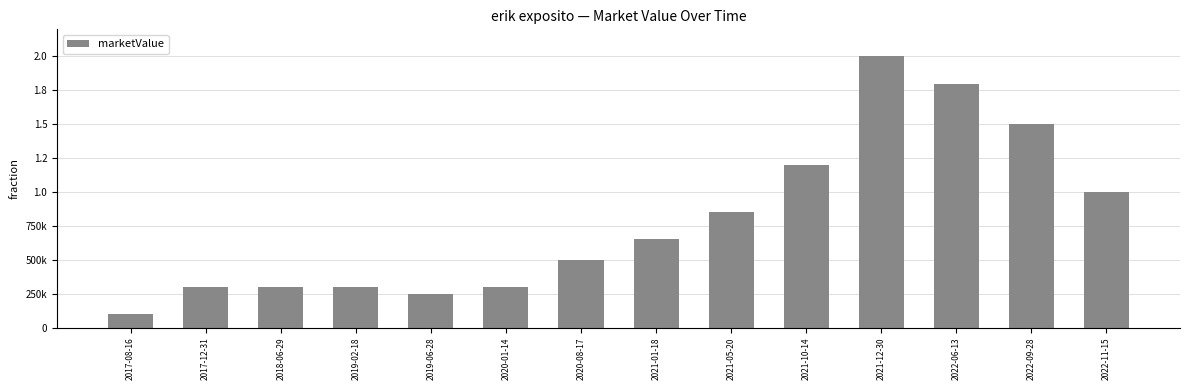

Between 2022-11-15 and 2019-06-28, which is larger?

2022-11-15